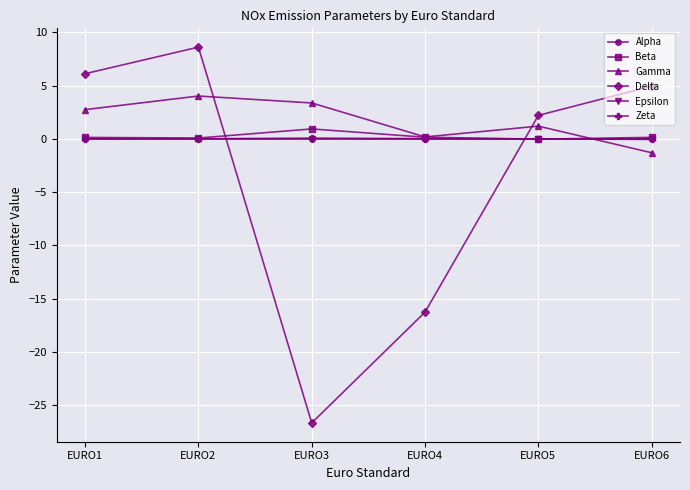

What is the smallest value displayed?

-26.7